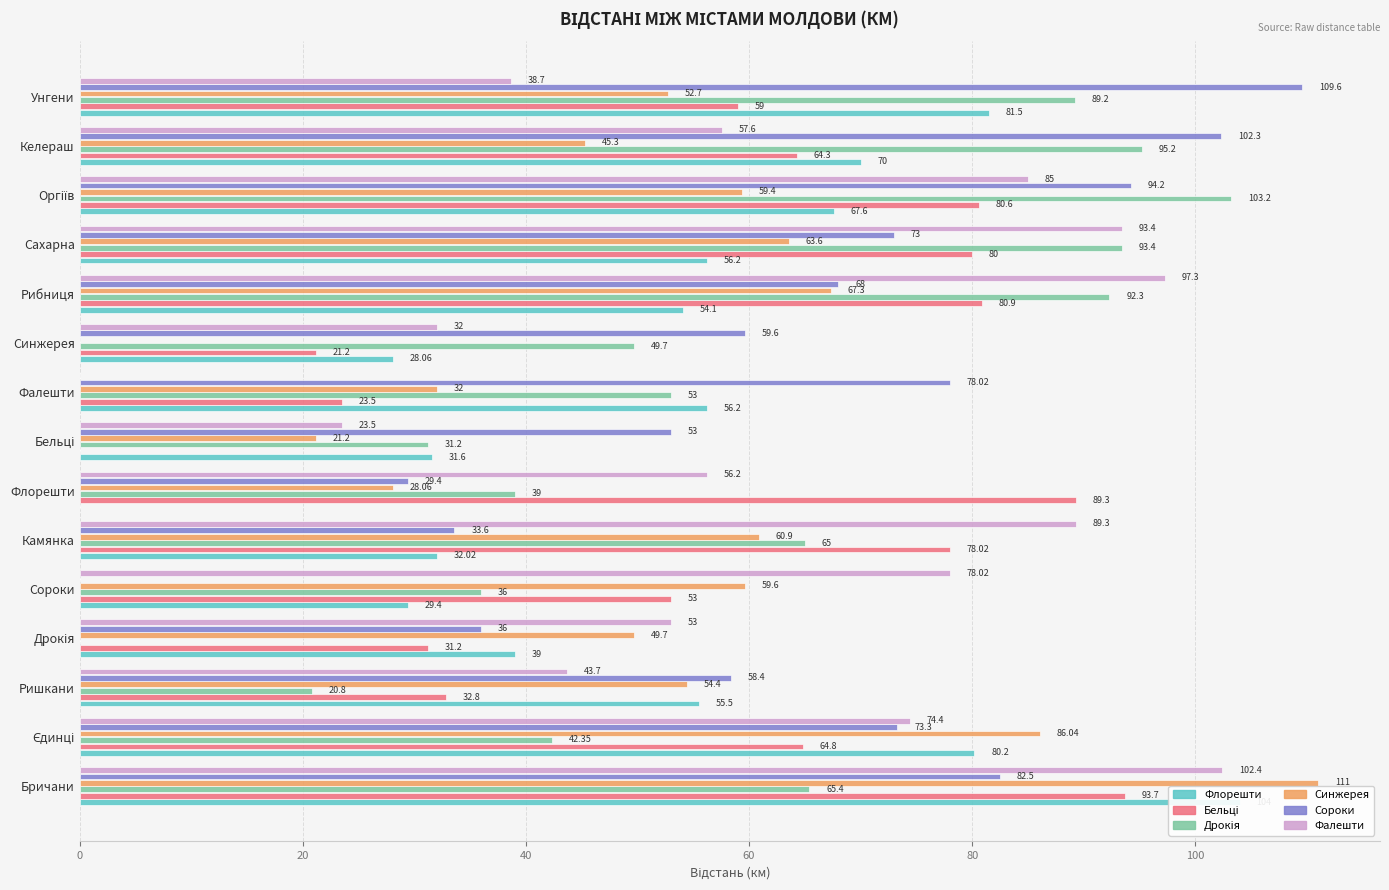

What are all the series names shown in the legend?

Флорешти, Бельці, Дрокія, Синжерея, Сороки, Фалешти